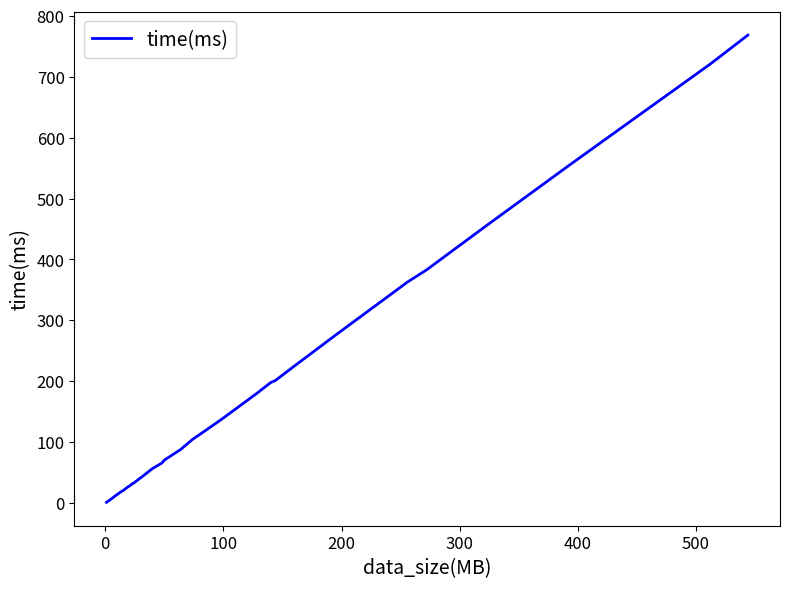

What is the maximum value shown in the chart?

768.6